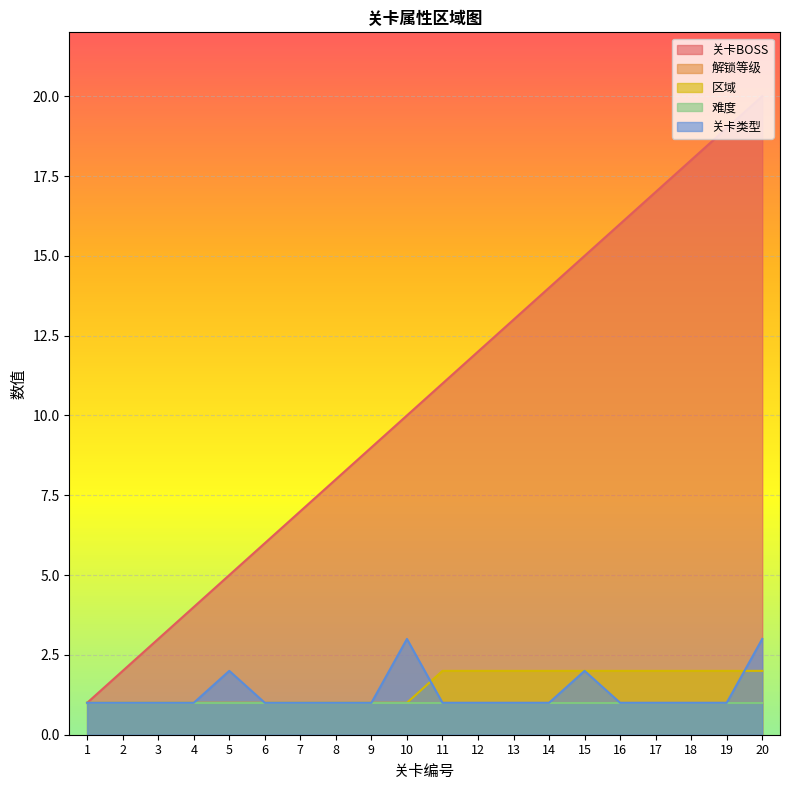

What is the sum of all 关卡BOSS values?

210